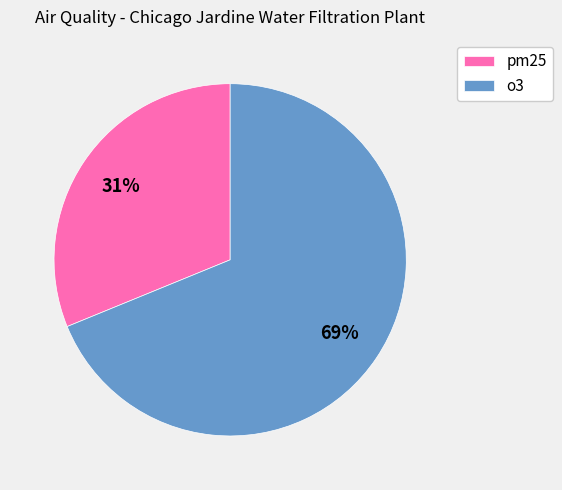

Rank the categories by value from lowest to highest.

pm25, o3